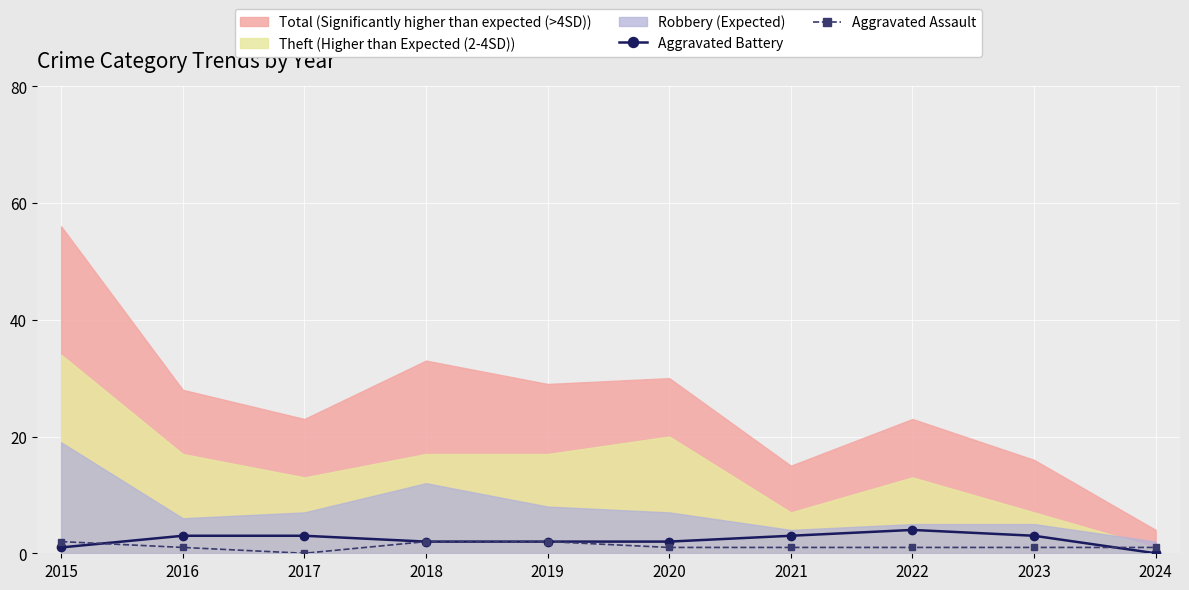

True or false: Aggravated Battery has a value of 2 at 2019.

True